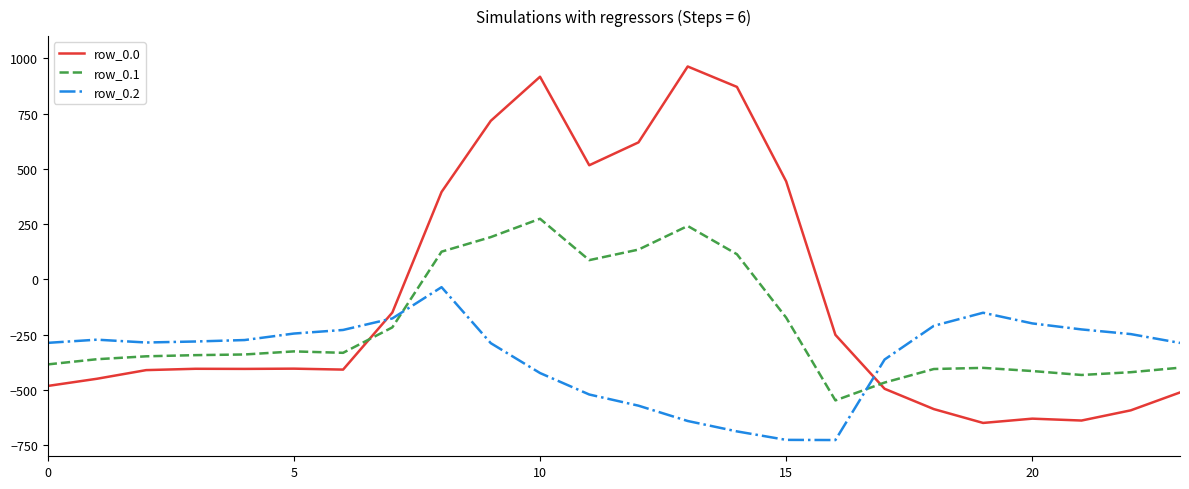

Which series has the widest spread of values?

row_0.0